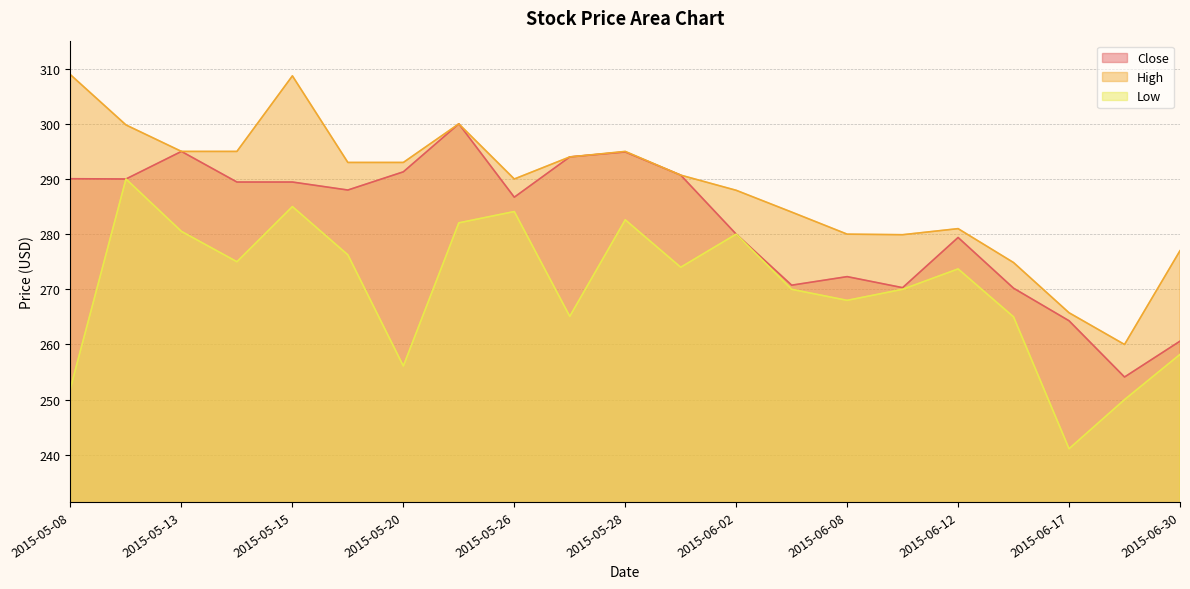

In Low, how many points are higher than both neighbors (excluding endpoints)?

6